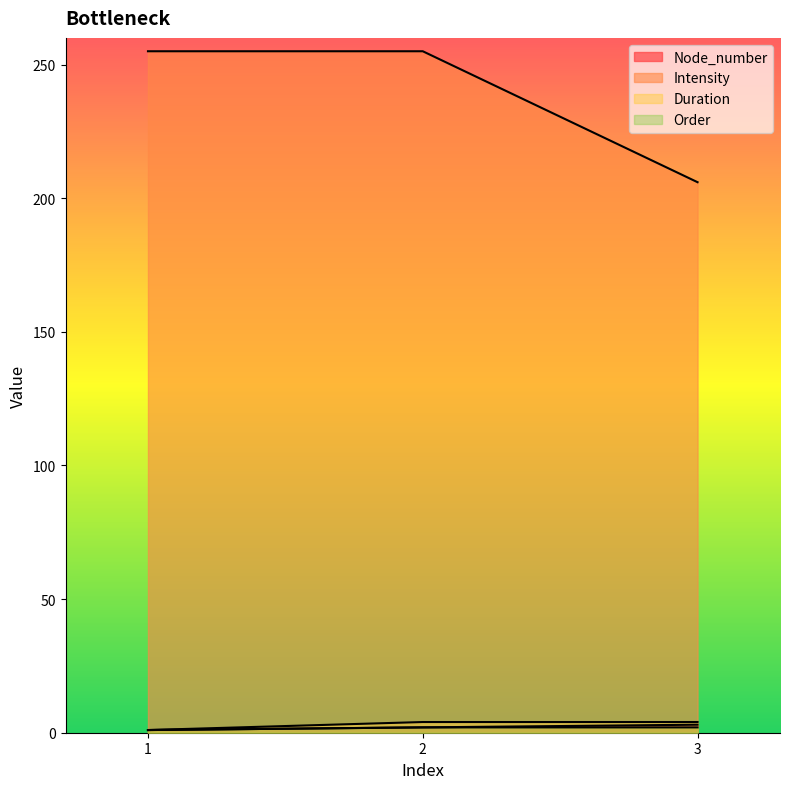

How many data points in Node_number are above 2?

1